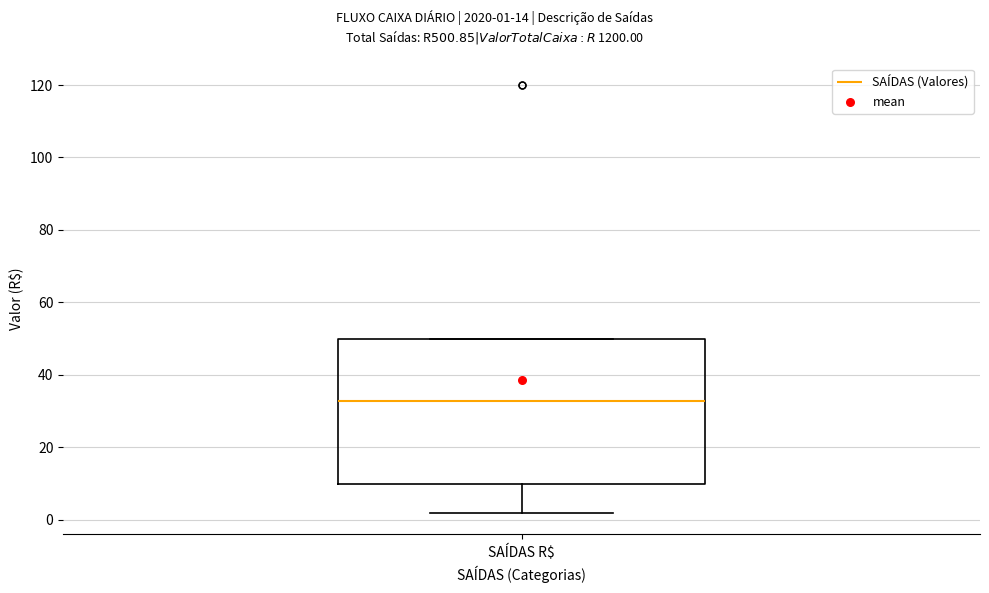

Read this box plot against the y-axis: the position of the median line, the range covered by the box, and the ends of both whiskers. The values are not printed on the chart, so give them approximately, as read against the axis.

median 32, box 10 to 50, whiskers 2 to 50